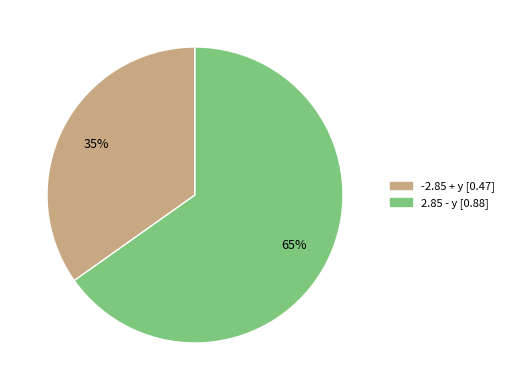

To the nearest percent, what is the difference between the largest and smallest slice percentages?

30%